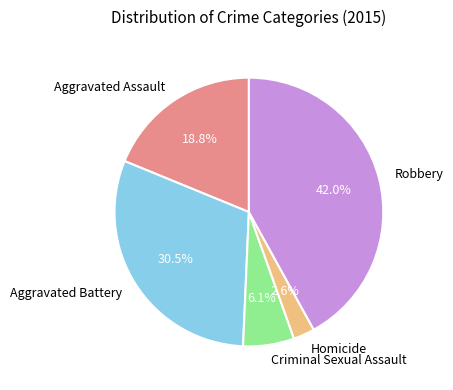

True or false: Homicide accounts for 3% of the total.

True